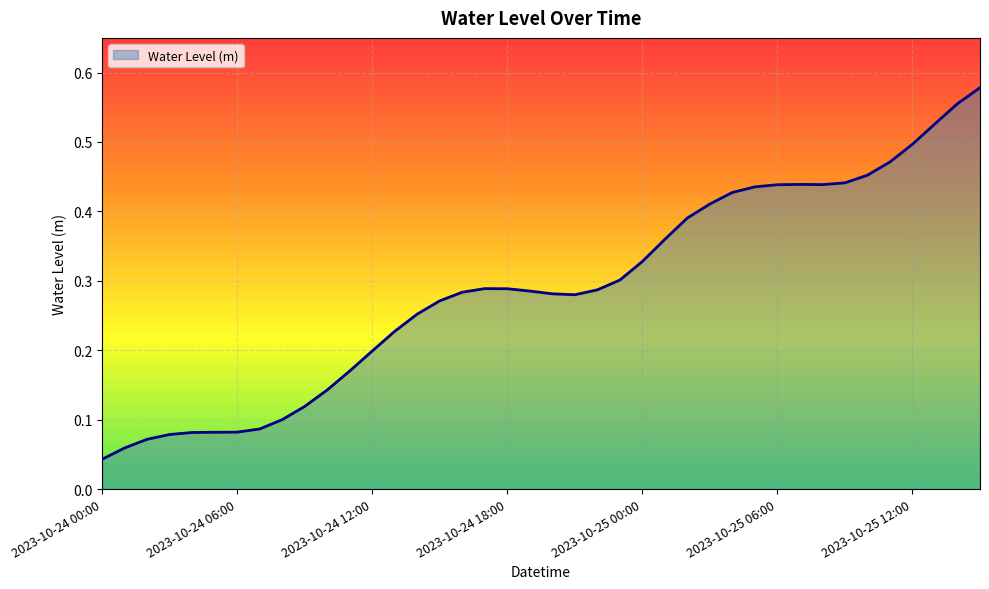

Is this an area chart (filled region under the line)?

Yes